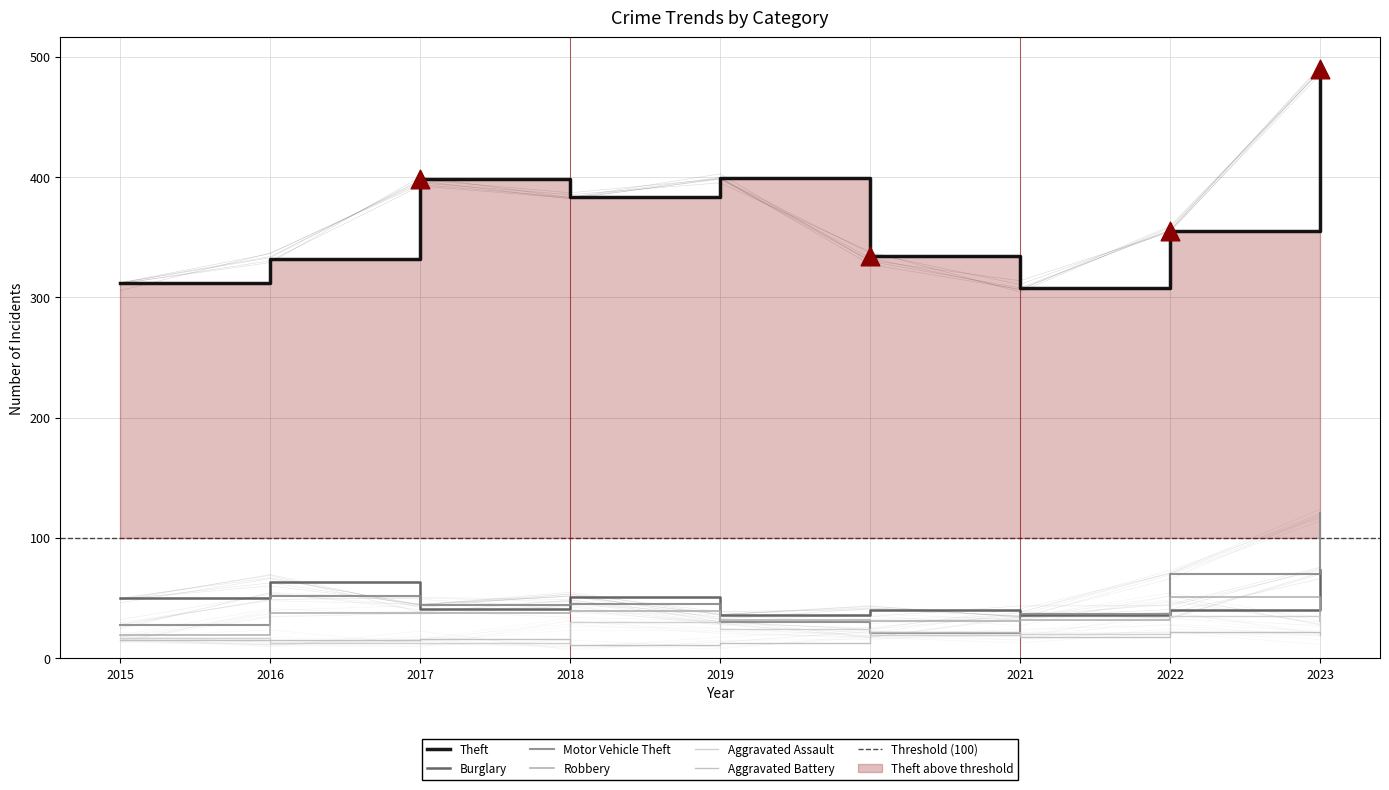

Which series reaches the minimum Y coordinate?

Aggravated Battery